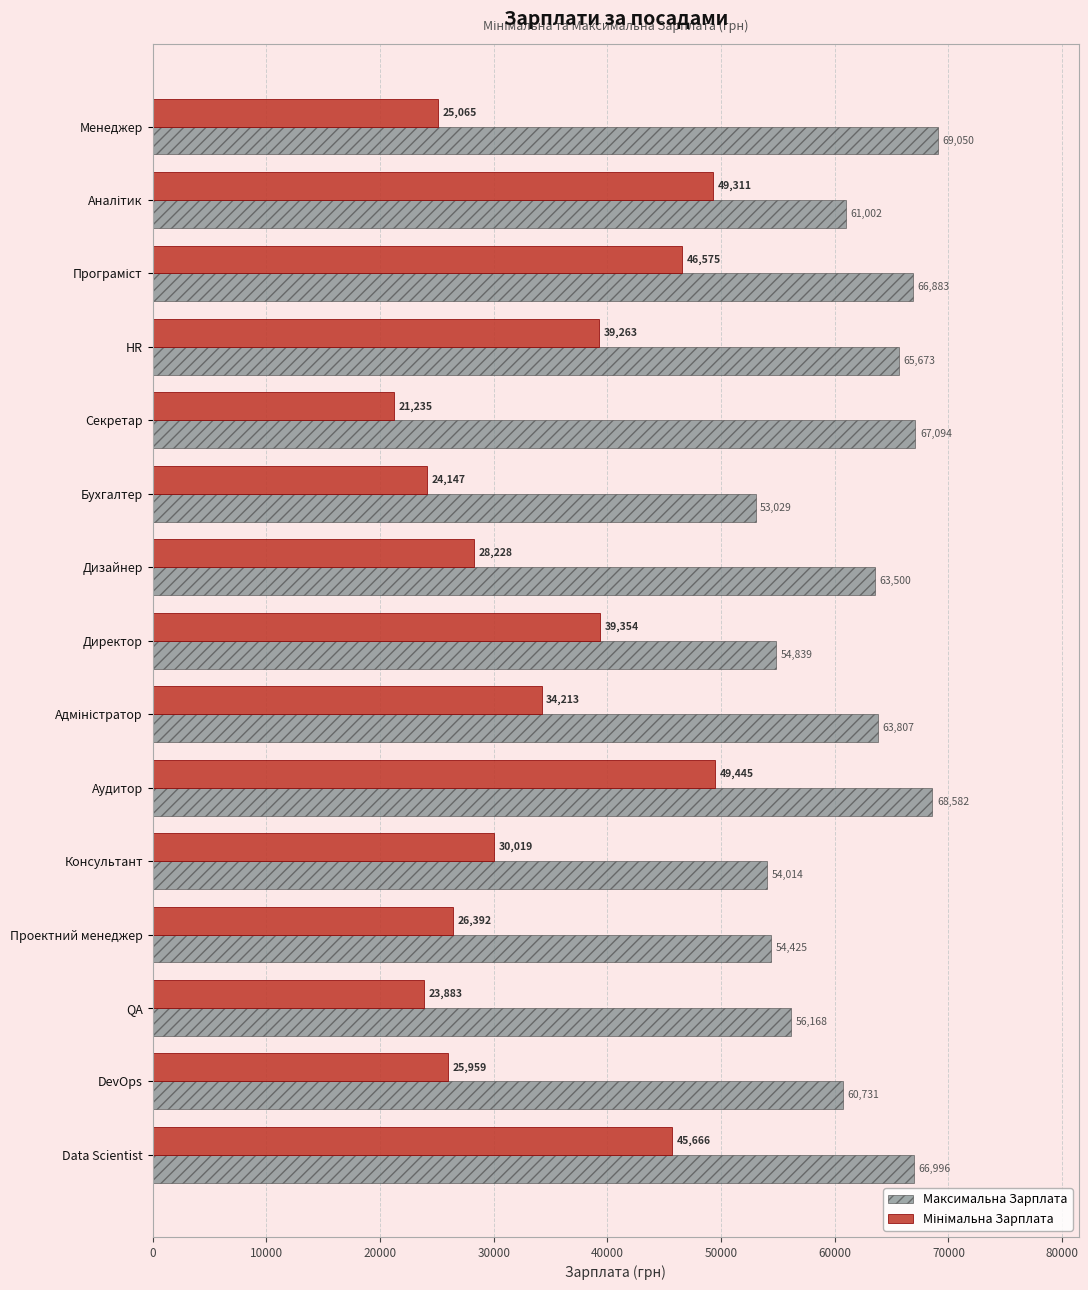

What is the maximum value for Максимальна Зарплата?

69050